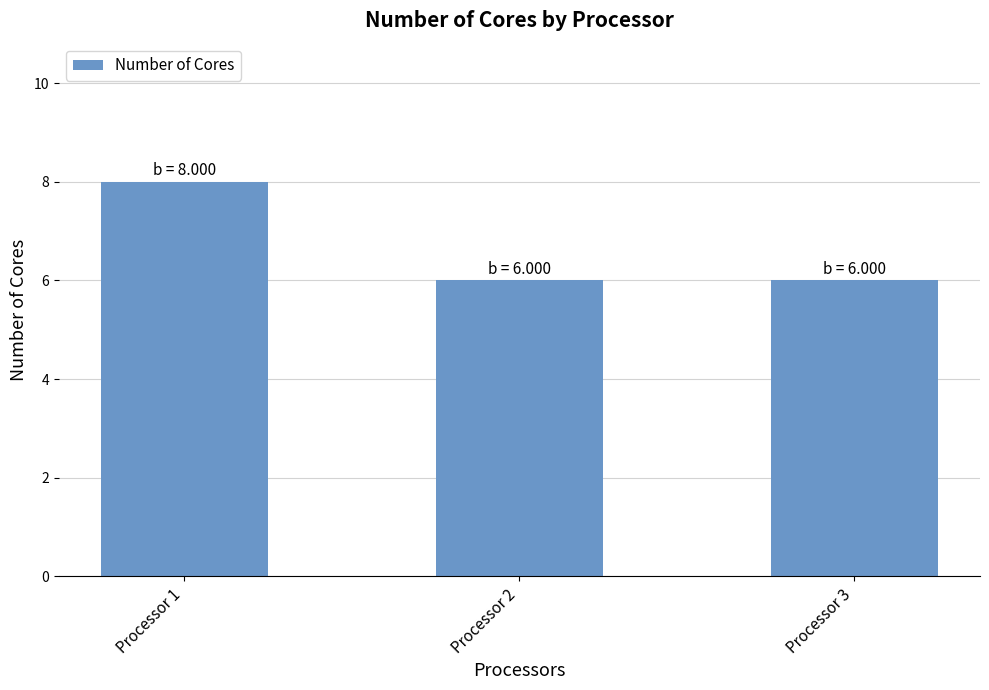

What is the sum of all values?

20